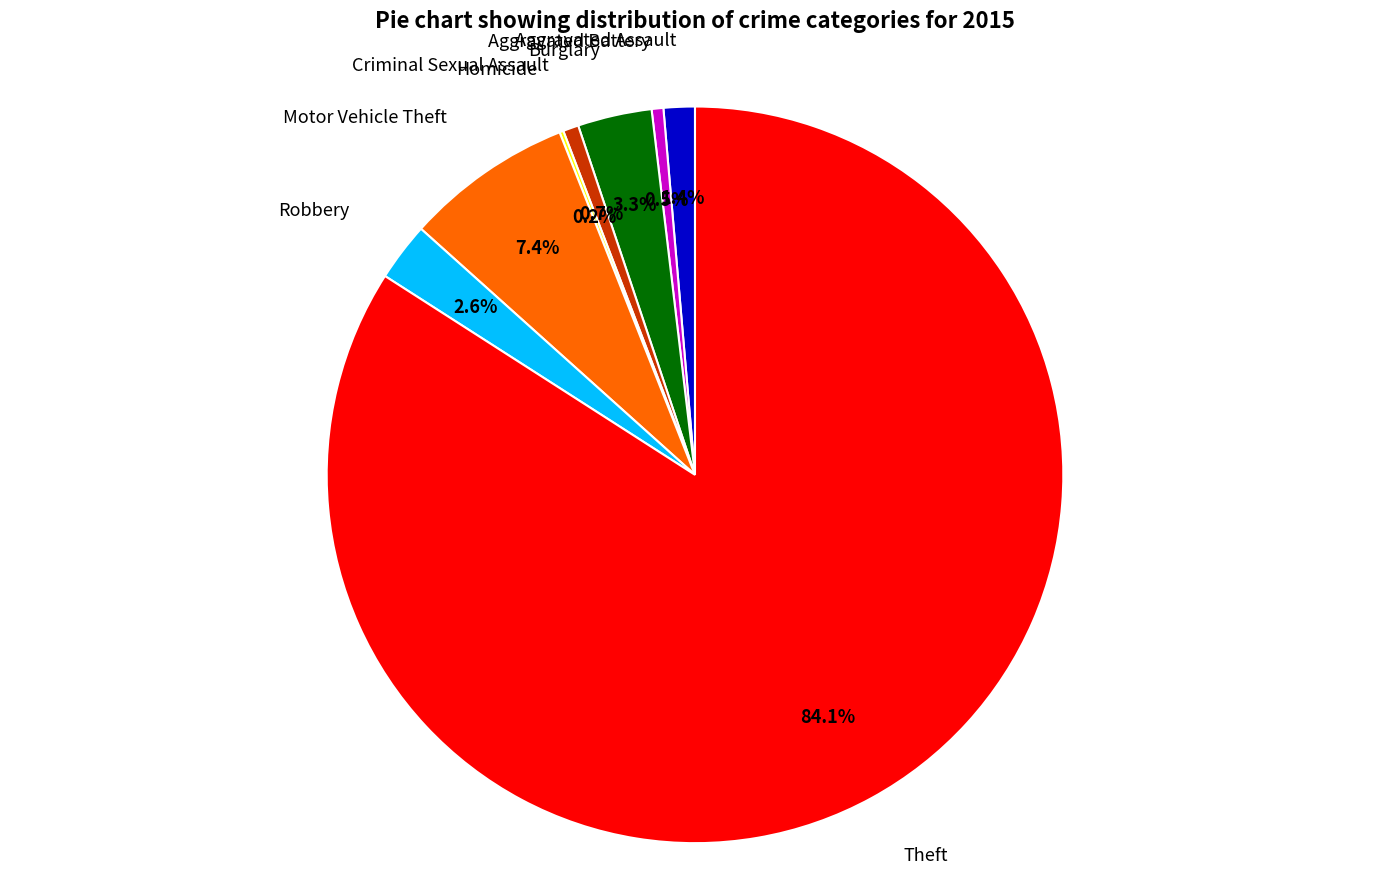

How much of the chart is everything except Aggravated Battery?

99.5%